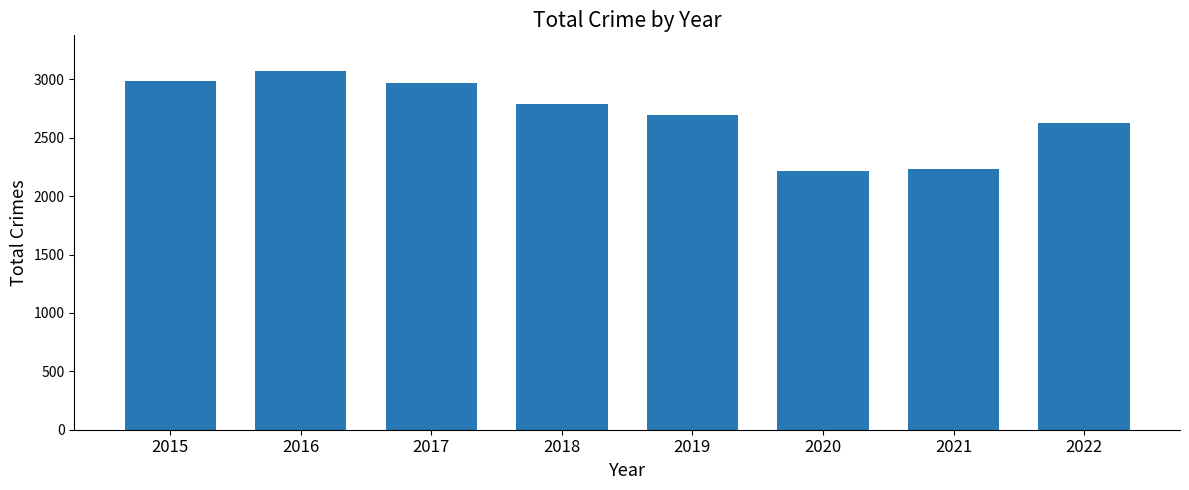

What is the average value?

2700